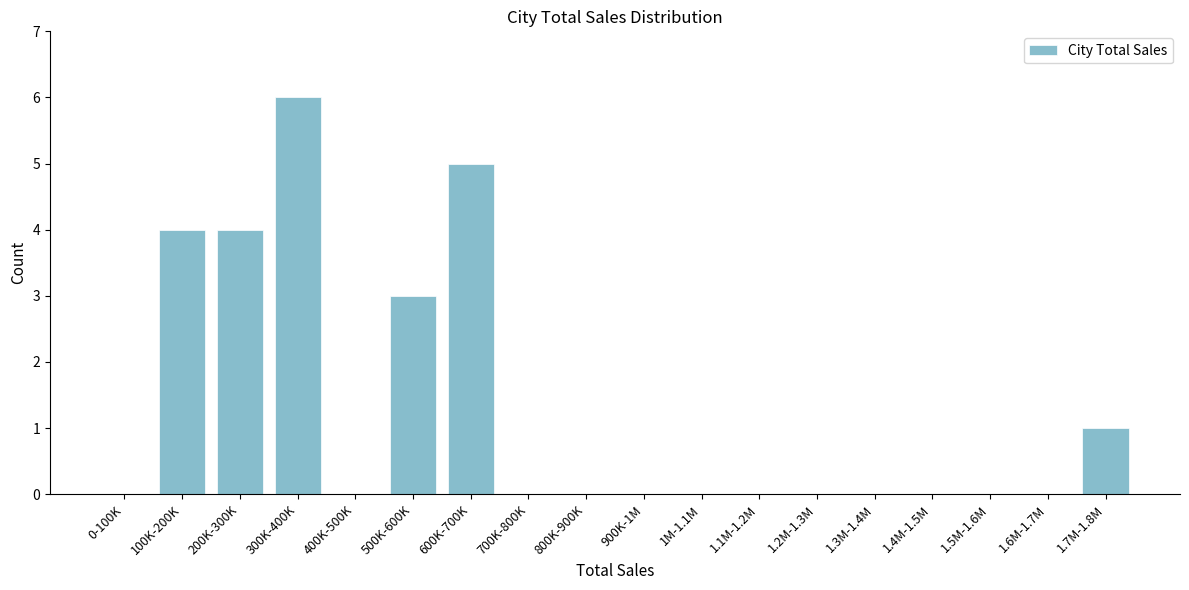

Reading left to right, list all the values displayed in this chart.

0-100K=0	100K-200K=4	200K-300K=4	300K-400K=6	400K-500K=0	500K-600K=3	600K-700K=5	700K-800K=0	800K-900K=0	900K-1M=0	1M-1.1M=0	1.1M-1.2M=0	1.2M-1.3M=0	1.3M-1.4M=0	1.4M-1.5M=0	1.5M-1.6M=0	1.6M-1.7M=0	1.7M-1.8M=1